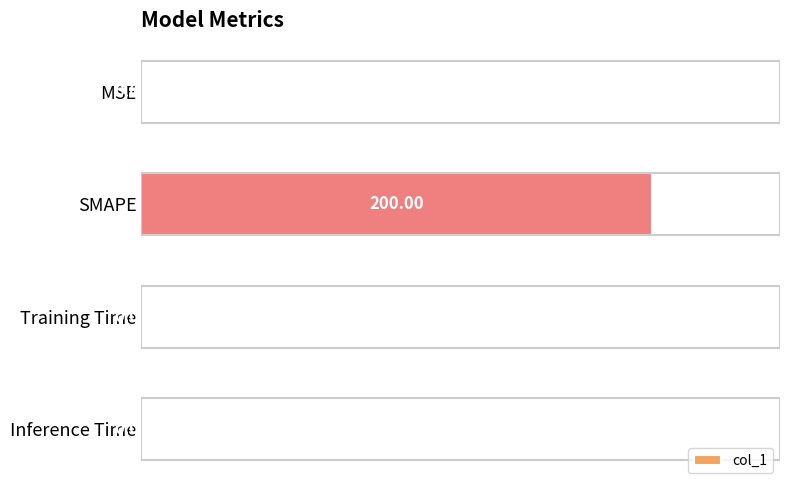

What is the sum of all values?

200.0